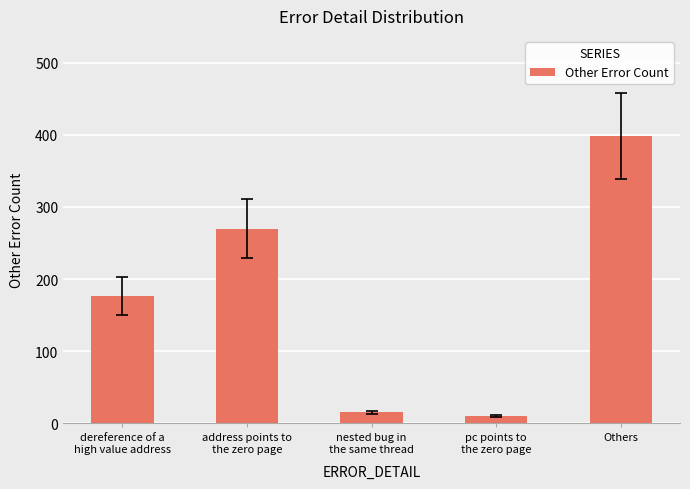

What is the maximum value shown in the chart?

398